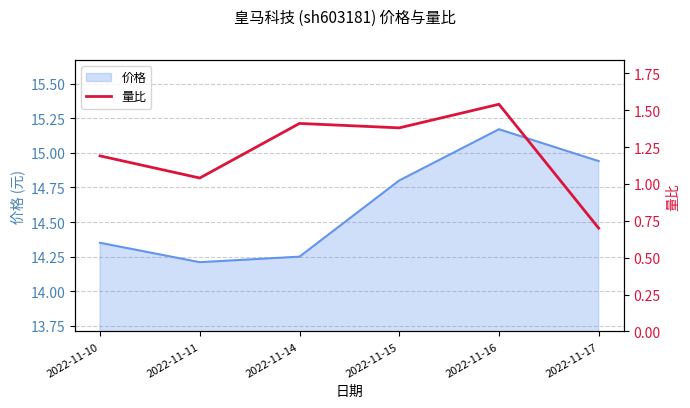

Which category has the highest value in the 价格 series?

2022-11-16